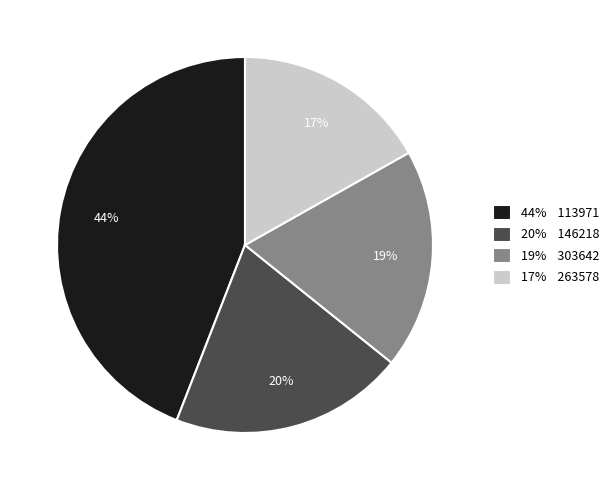

Is the sum of 17% 263578 and 20% 146218 greater than half?

No